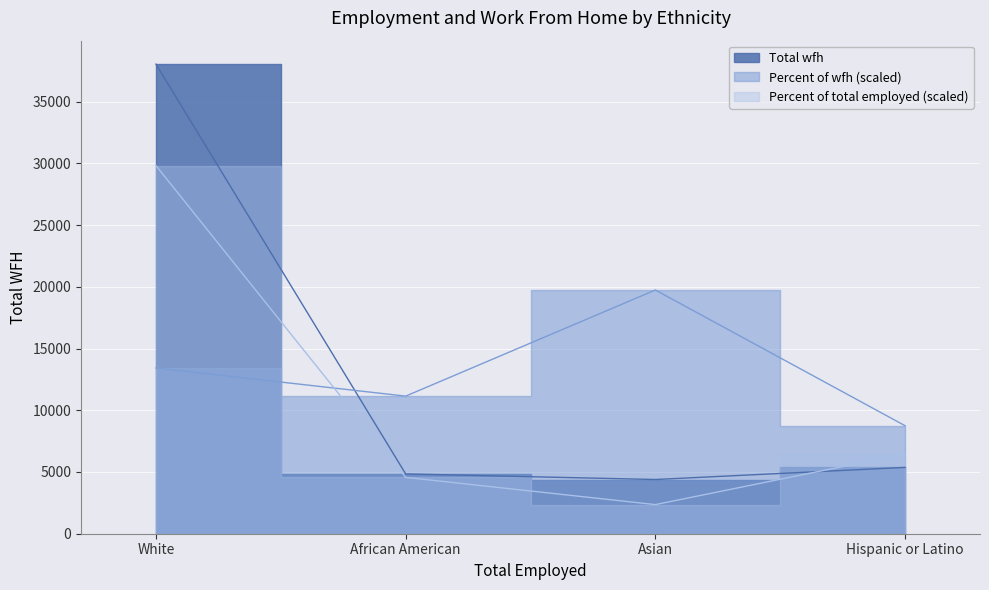

At which category is the sum across all series the highest?

White